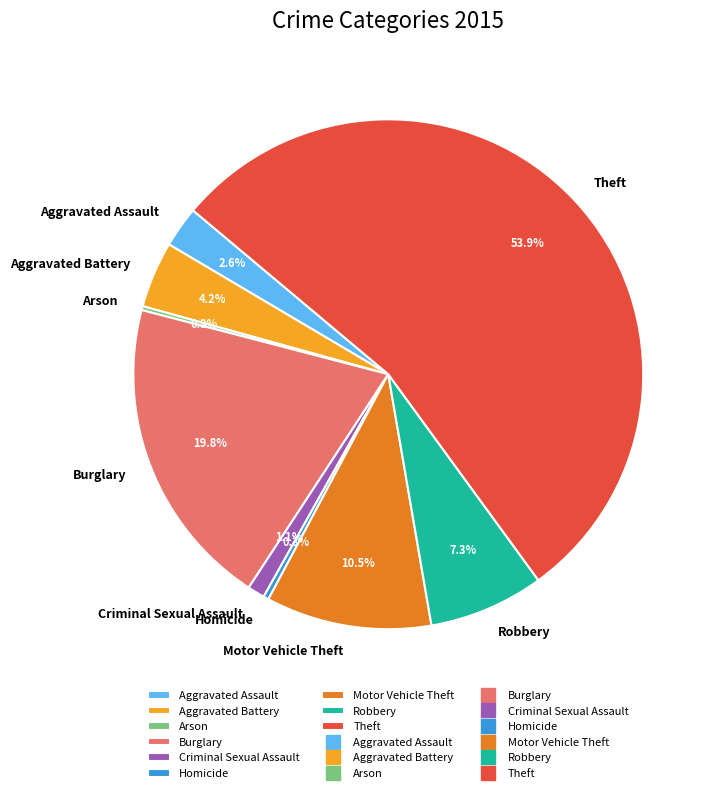

Which slice is the largest?

Theft